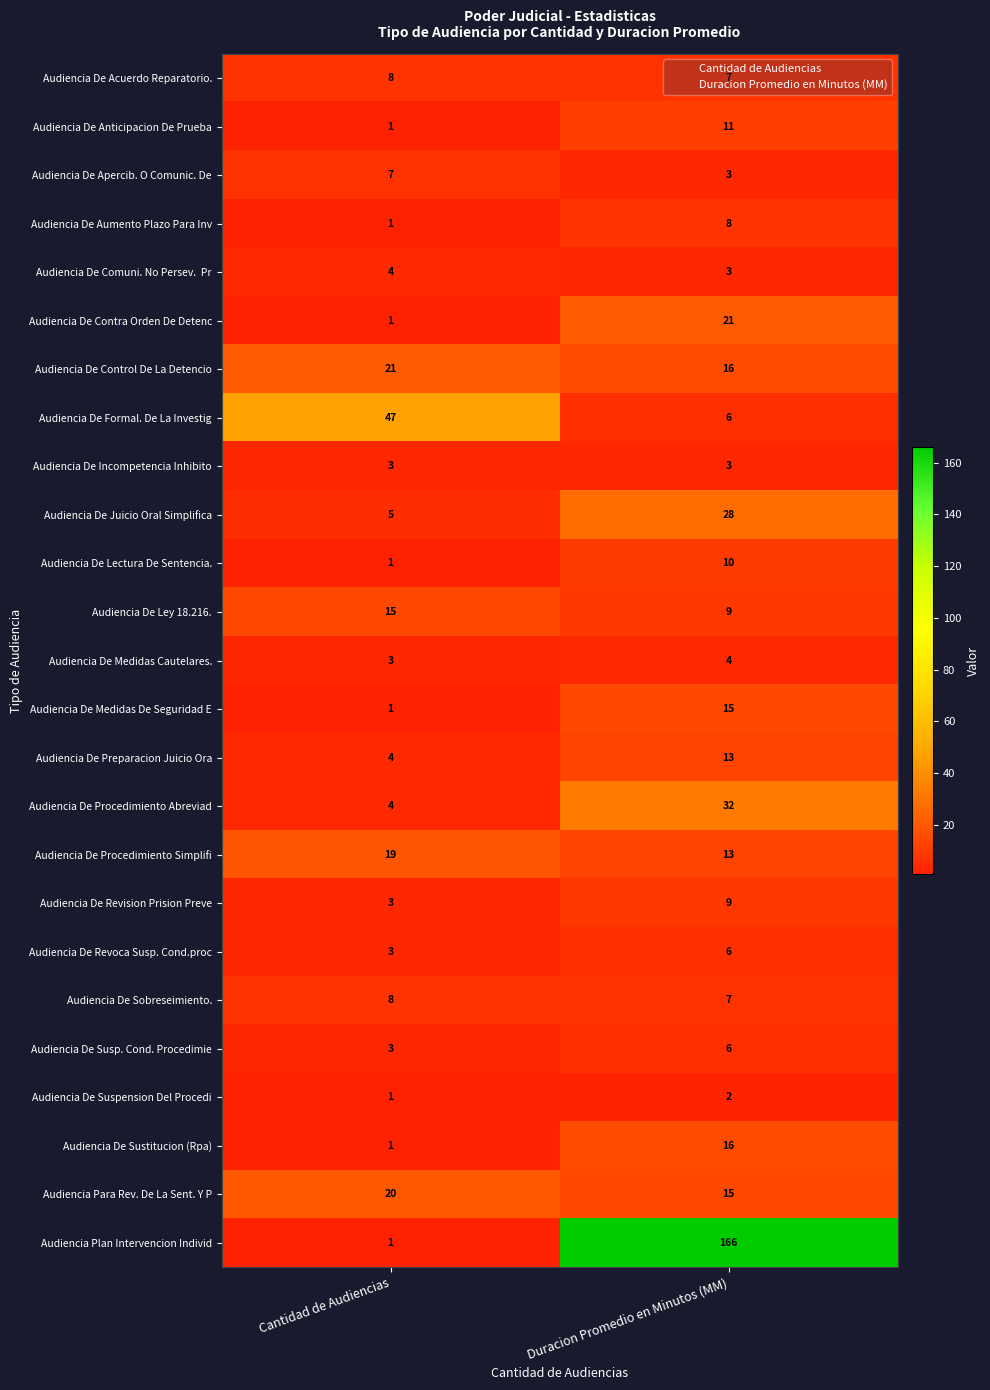

List the labels in order of Audiencia De Revision Prision Preve value, smallest first.

Cantidad de Audiencias, Duracion Promedio en Minutos (MM)